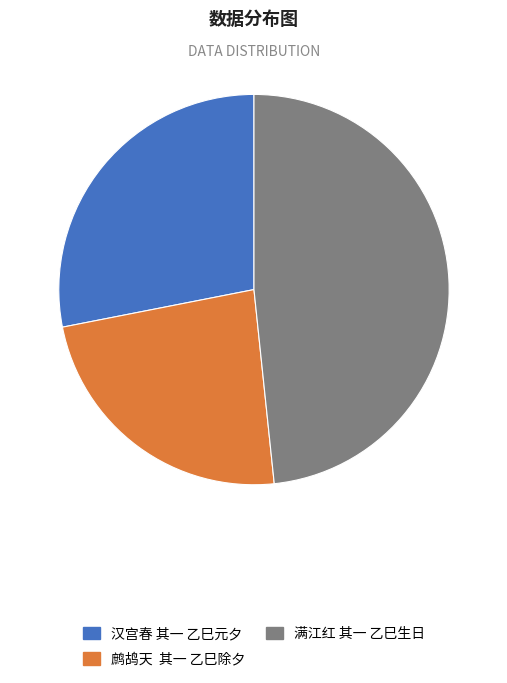

Which category has the biggest portion of the pie?

满江红 其一 乙巳生日